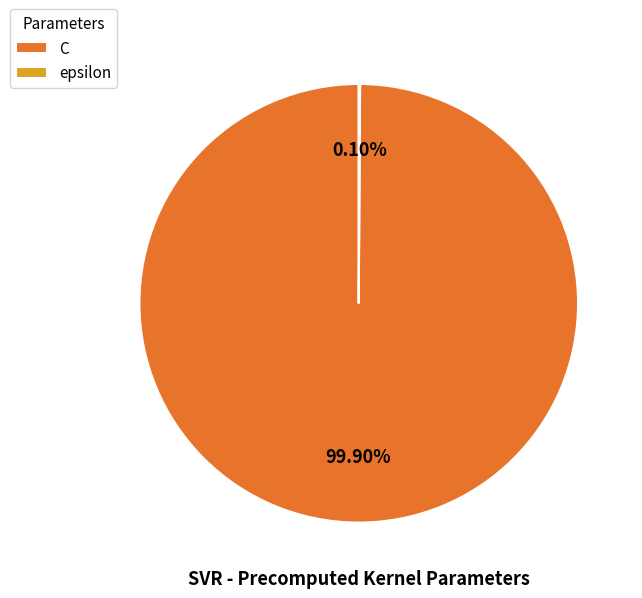

The C slice represents 100% of the pie. True or false?

True